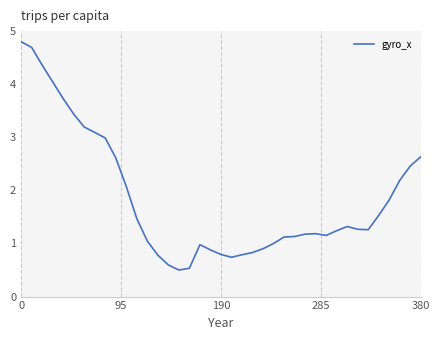

What is the difference between the maximum and minimum values?

4.3